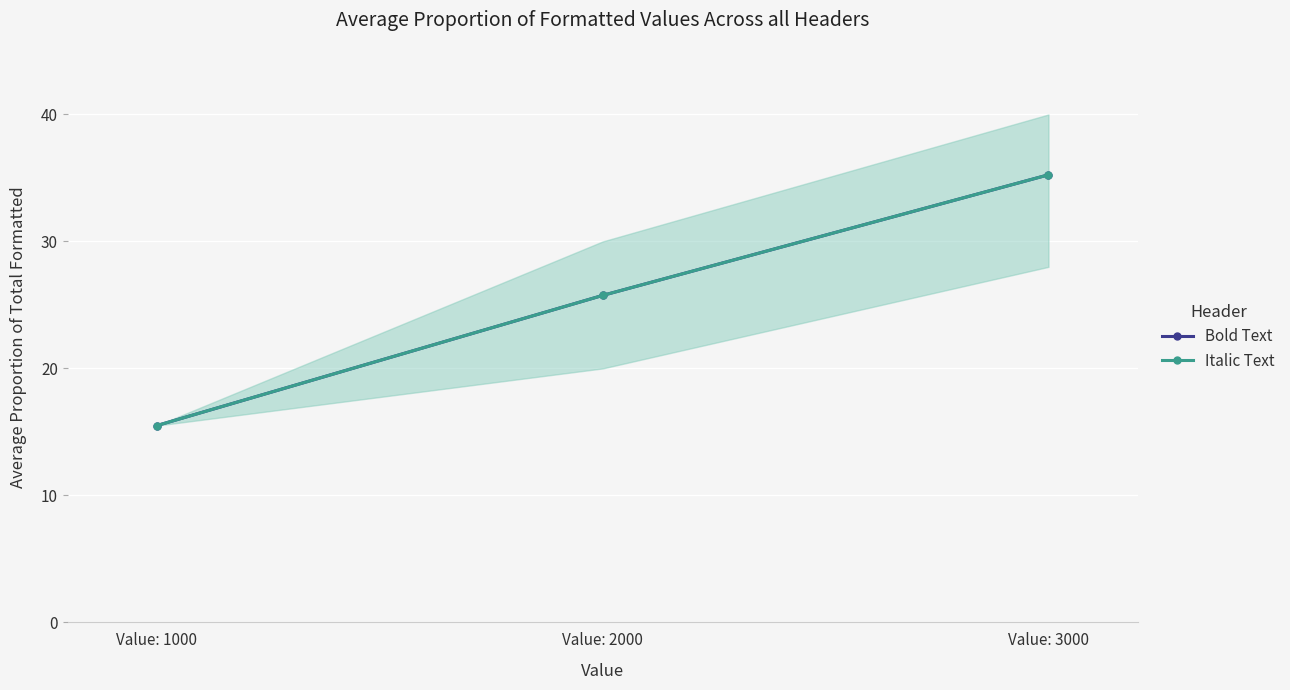

Between Value: 1000 and Value: 2000, which series saw the biggest shift?

Bold Text